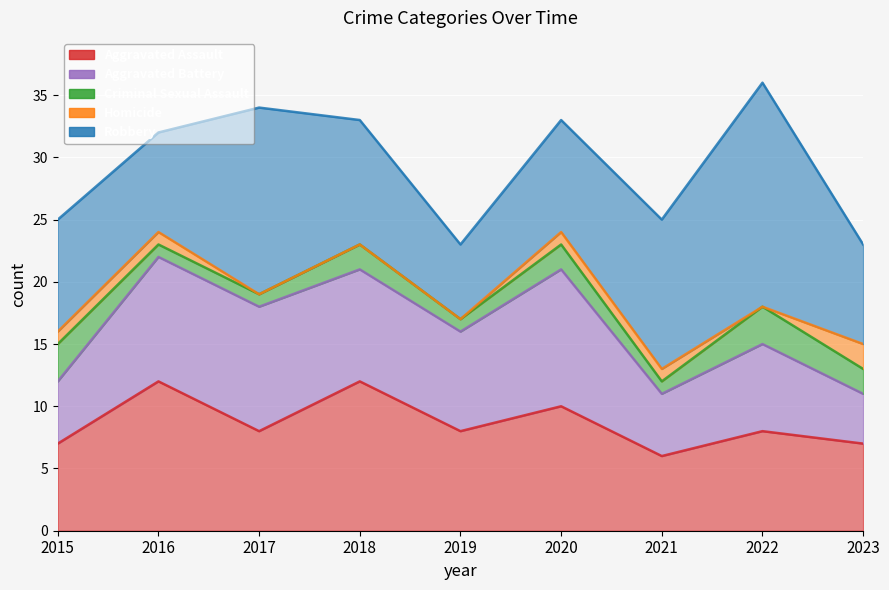

What is the maximum value shown in the chart?

18